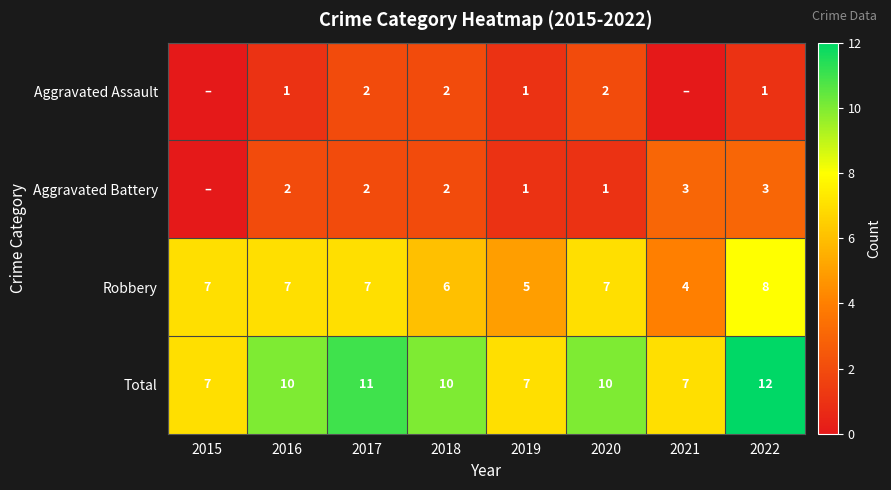

How many Total values are between 7 and 11?

7